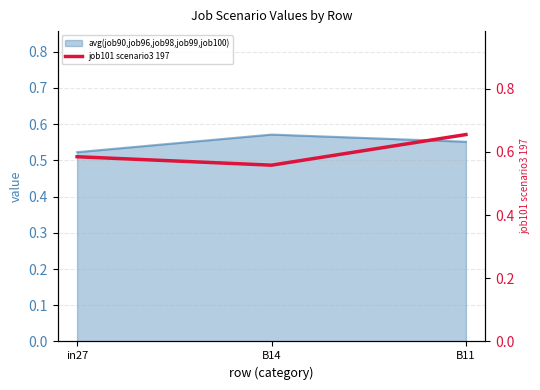

List the labels in order of value, smallest first.

B14, in27, B11